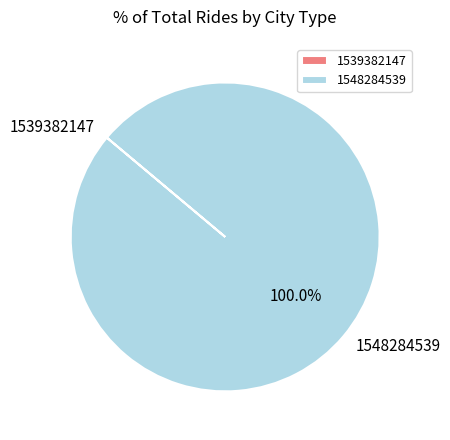

Does any single category account for the majority?

Yes